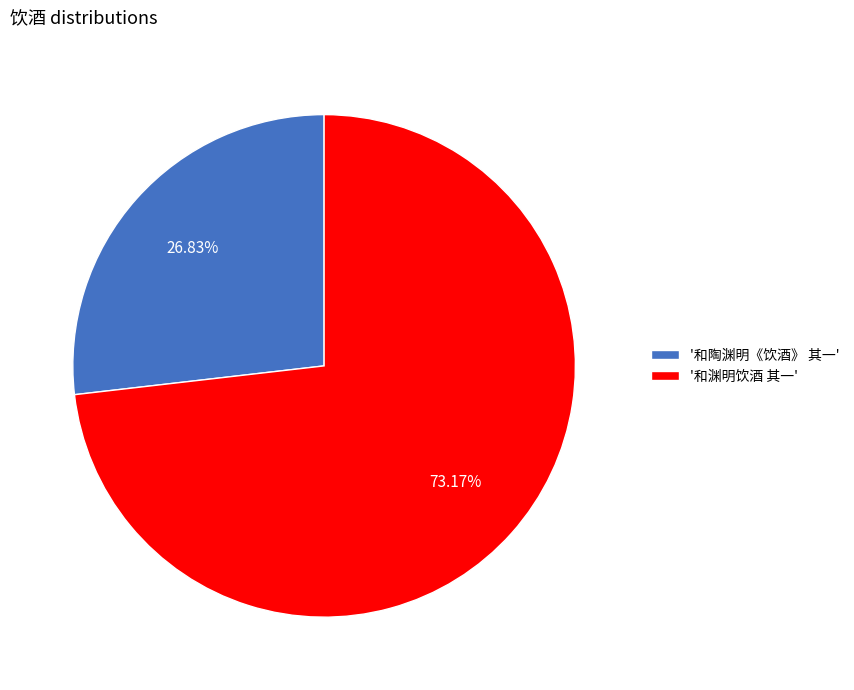

Which slice represents more than half of the pie?

'和渊明饮酒 其一'